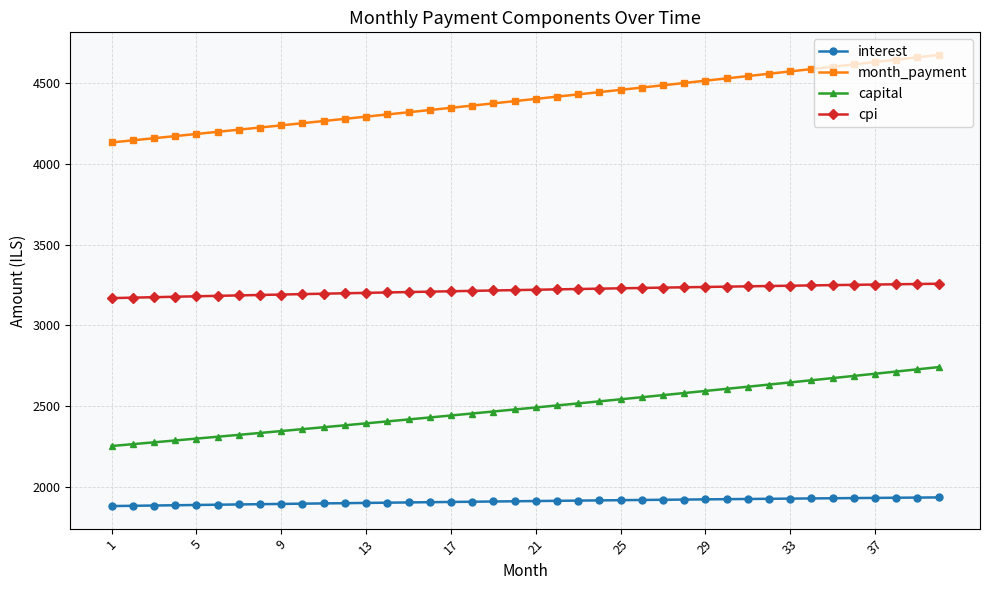

What is the difference between the maximum and minimum values in the capital series?

488.9